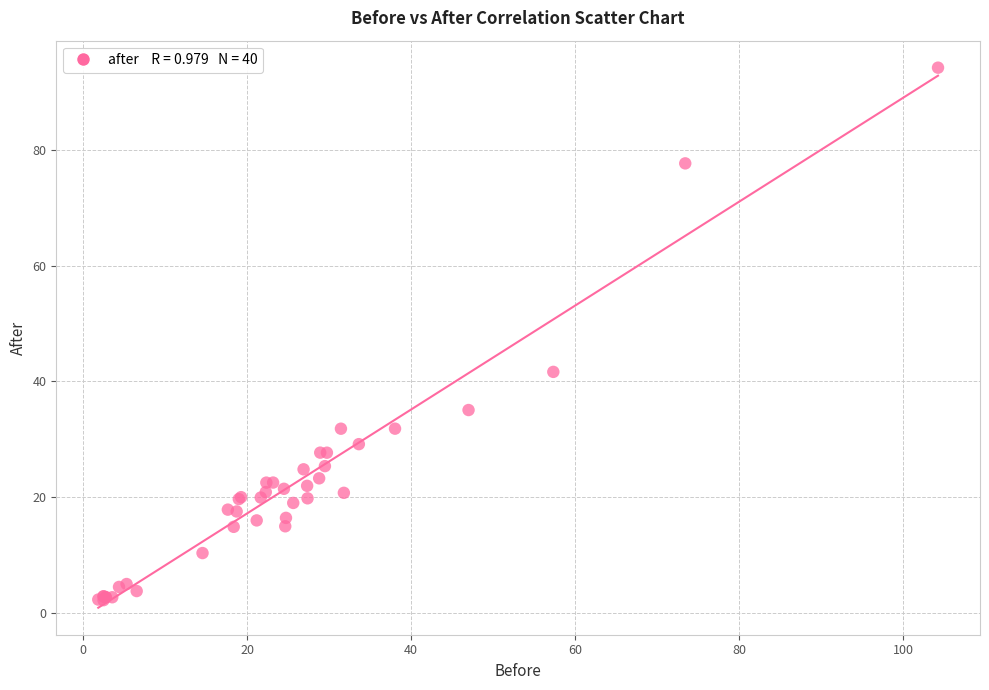

What Y value in the scatter plot is closest to 48?

41.6